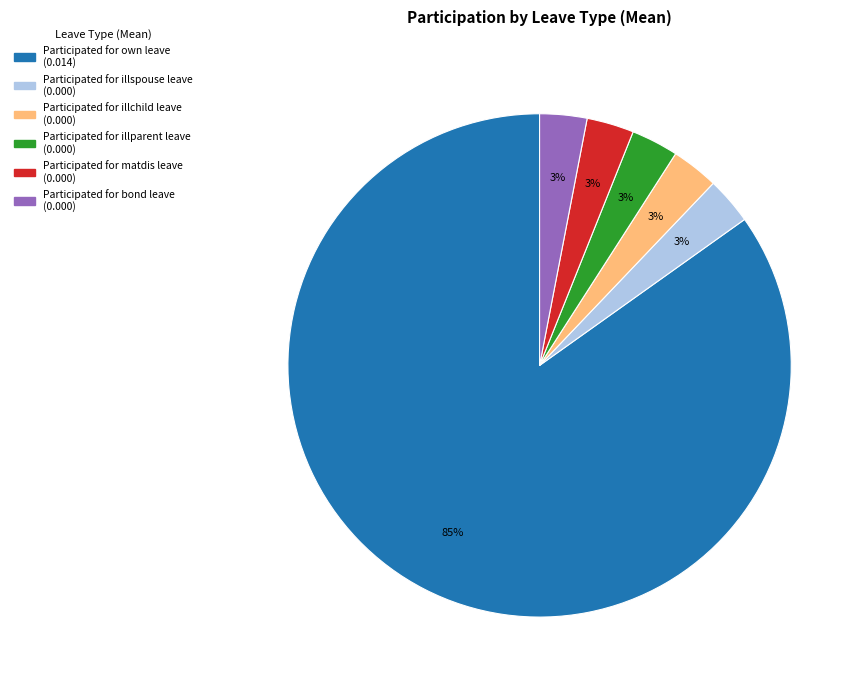

To the nearest percent, what portion does Participated for own leave represent?

85%